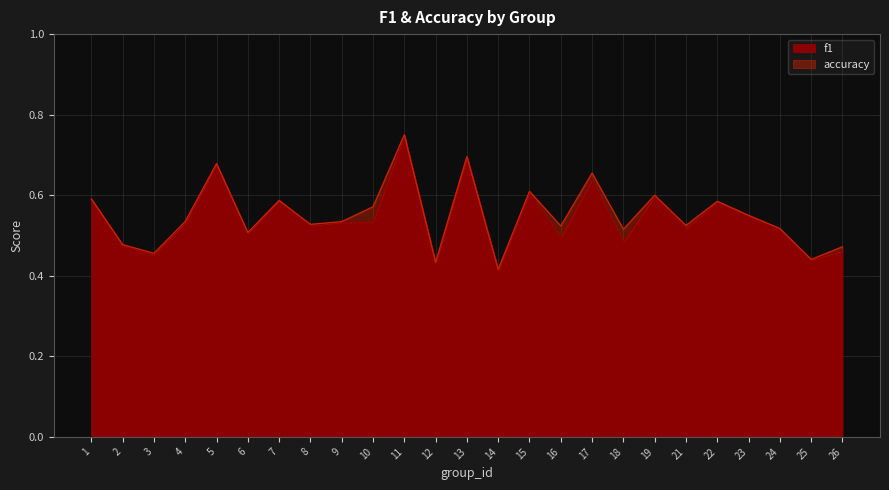

How many lines are shown in the chart?

2